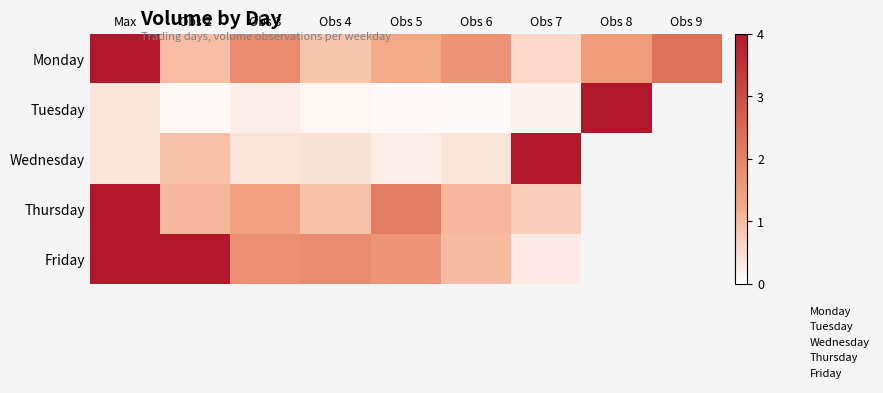

At which label is Friday closest to 0?

Obs 7